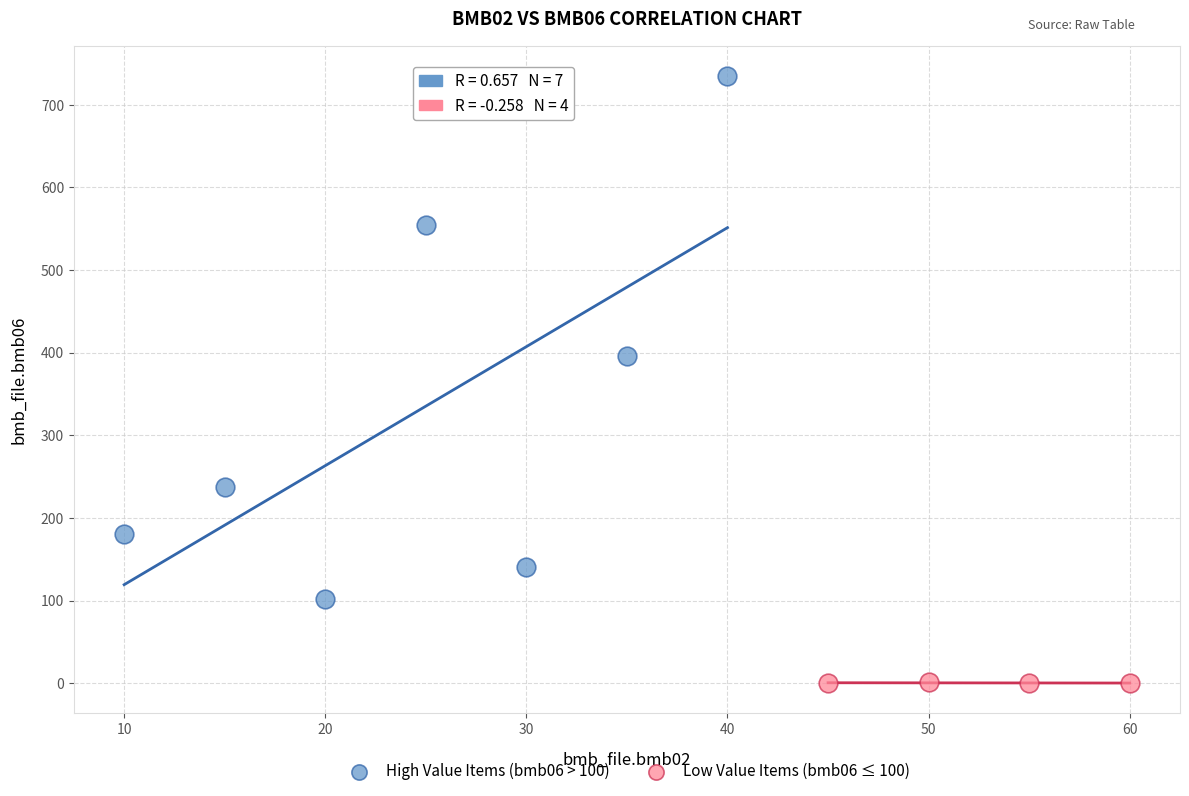

Which series reaches the minimum Y coordinate?

Low Value Items (bmb06 ≤ 100)